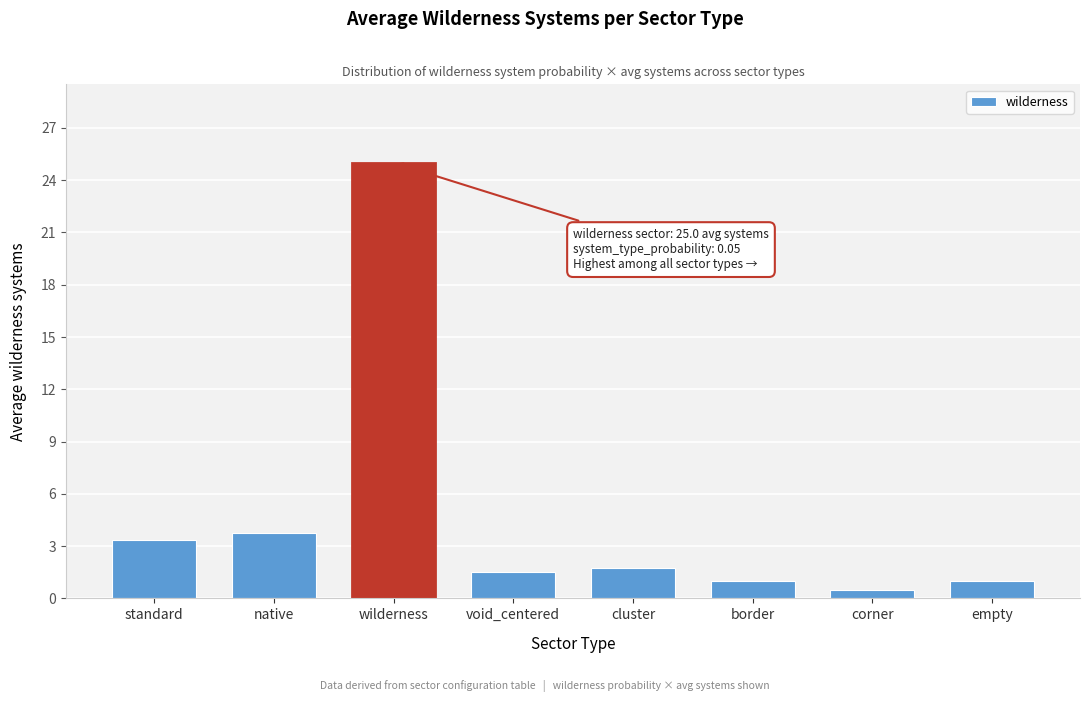

Reading left to right, list all the values displayed in this chart.

standard=3.4	native=3.8	wilderness=25.0	void_centered=1.5	cluster=1.8	border=1.0	corner=0.5	empty=1.0